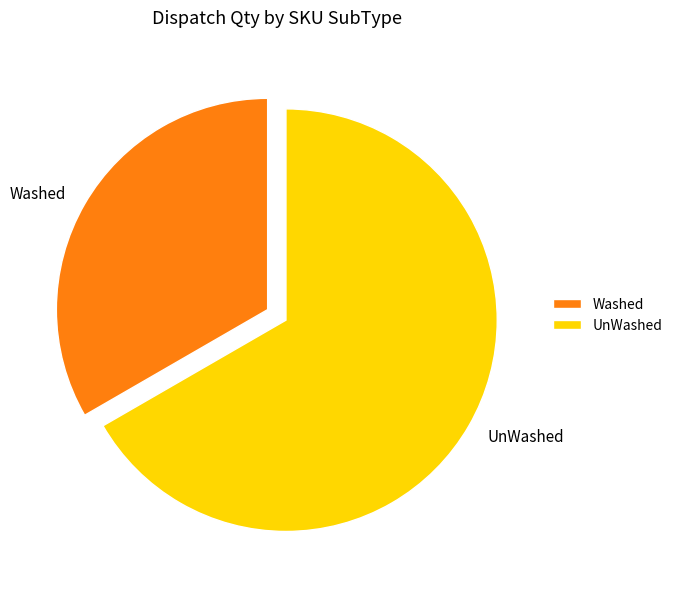

What is the ratio of the value at UnWashed to the value at Washed?

2.0